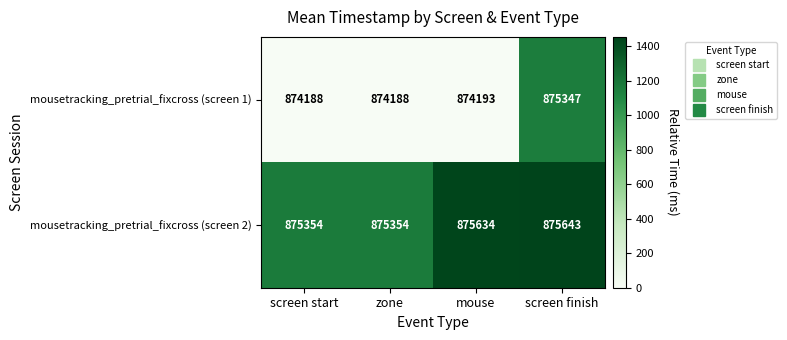

What is the difference between the highest and lowest values at screen finish?

296